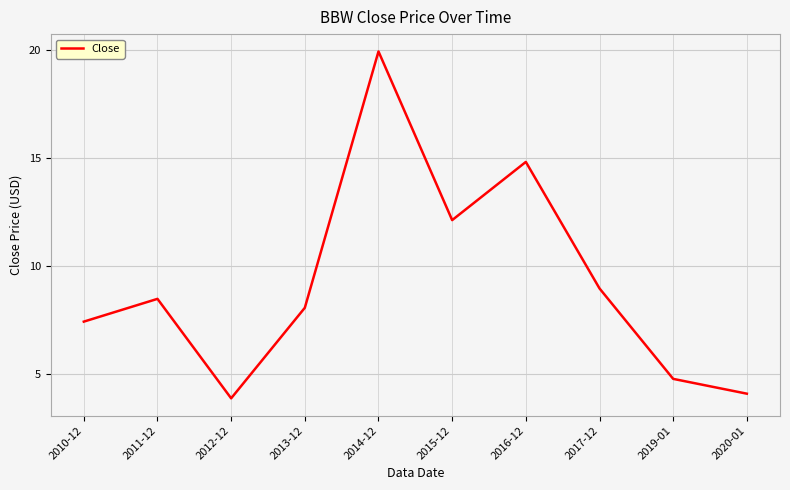

What is the greatest value displayed?

19.9